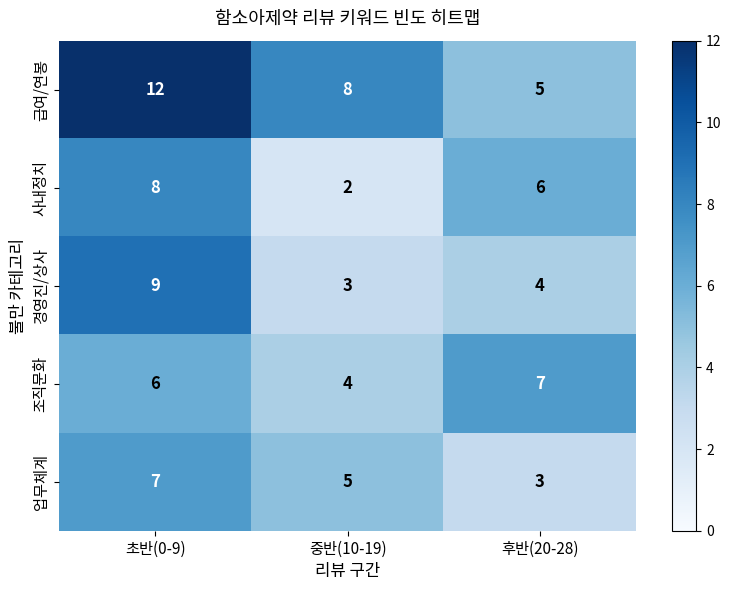

Count the 경영진/상사 values in the range 3 to 9.

3